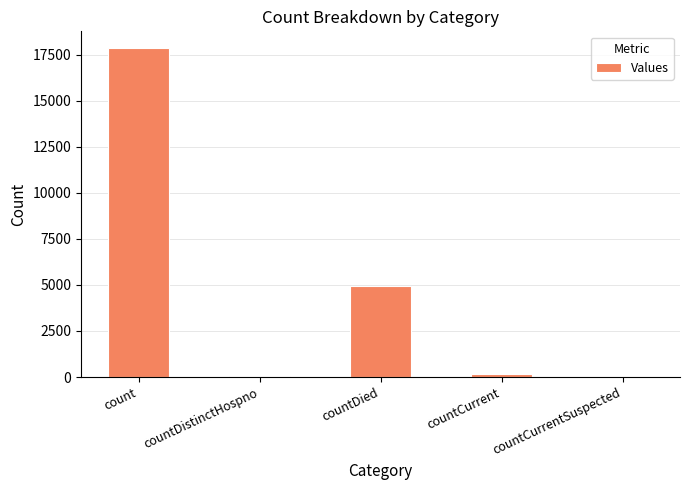

What is the greatest value displayed?

17864